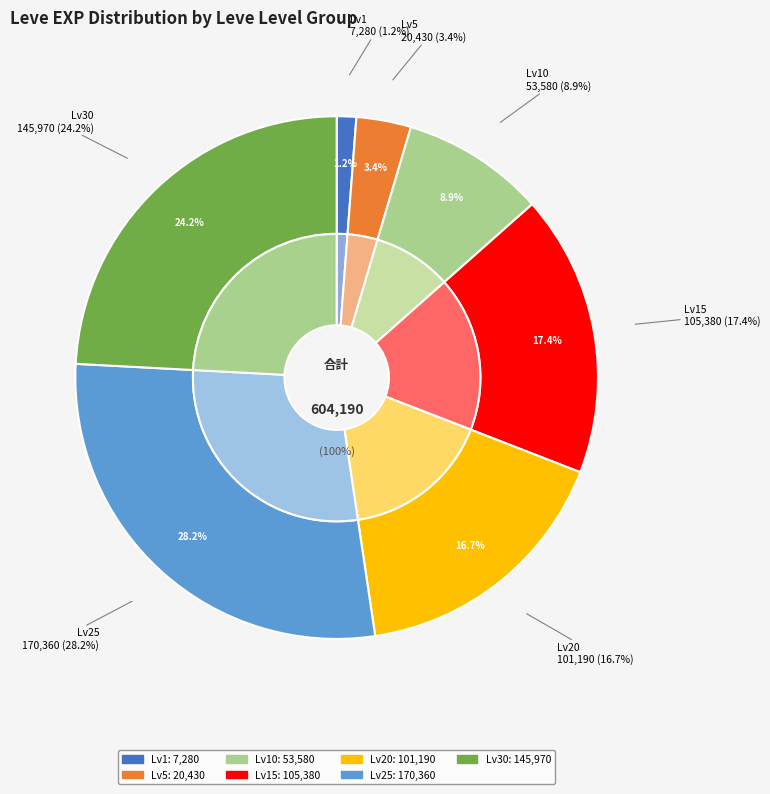

Does 10 account for over 50% of the chart?

No